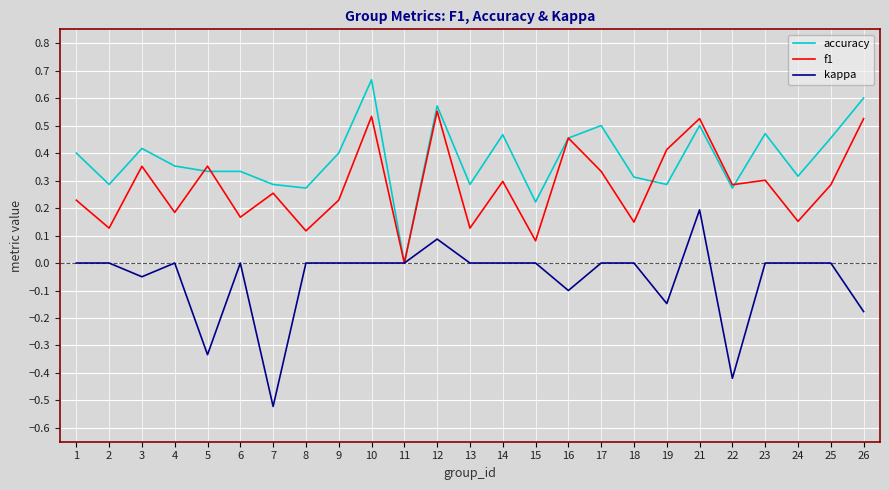

Is the value of kappa at 17 greater than the value of accuracy at 18?

No